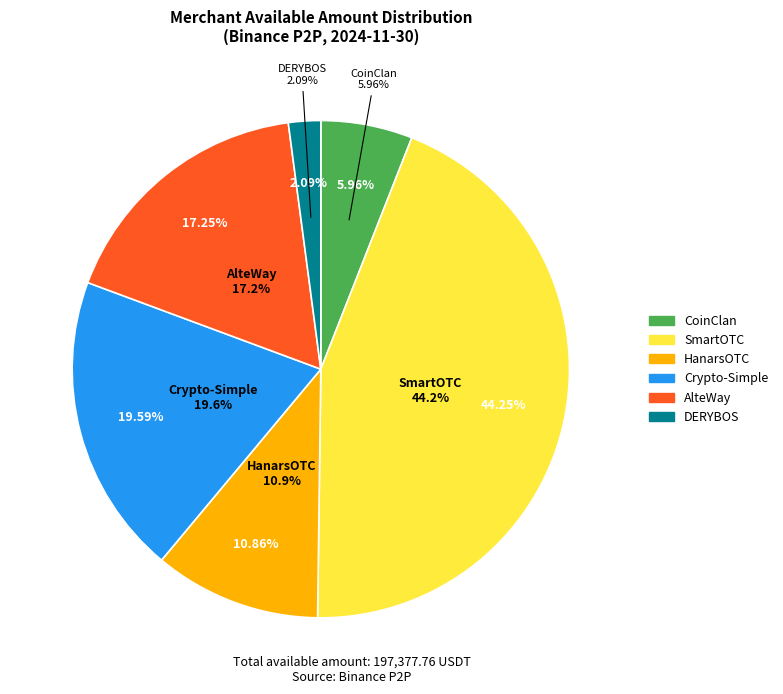

To the nearest percent, what percentage of the pie is AlteWay?

17%